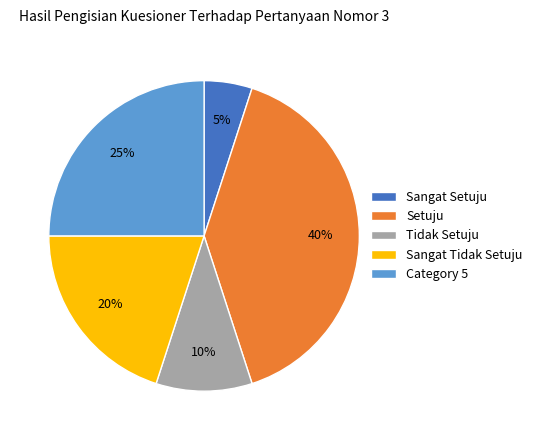

Is the sum of Tidak Setuju and Category 5 greater than half?

No